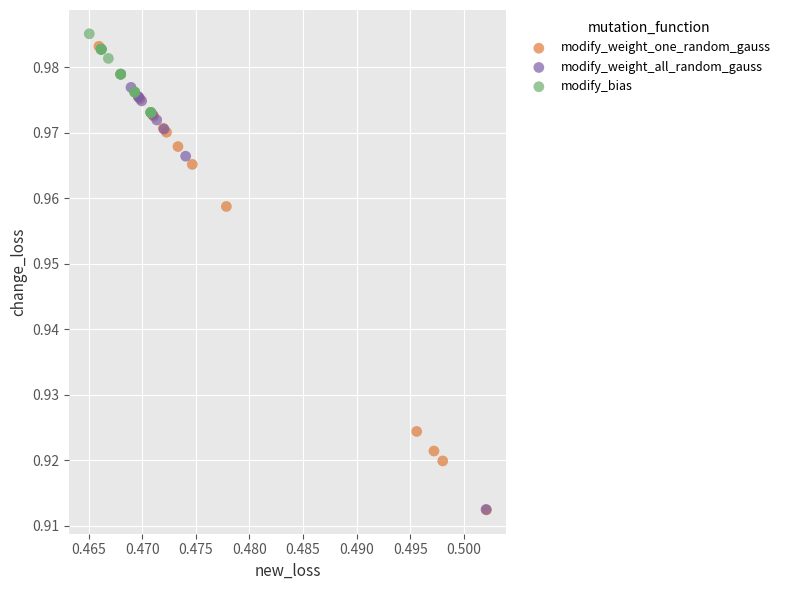

Which series has the largest Y range (max minus min)?

modify_weight_one_random_gauss